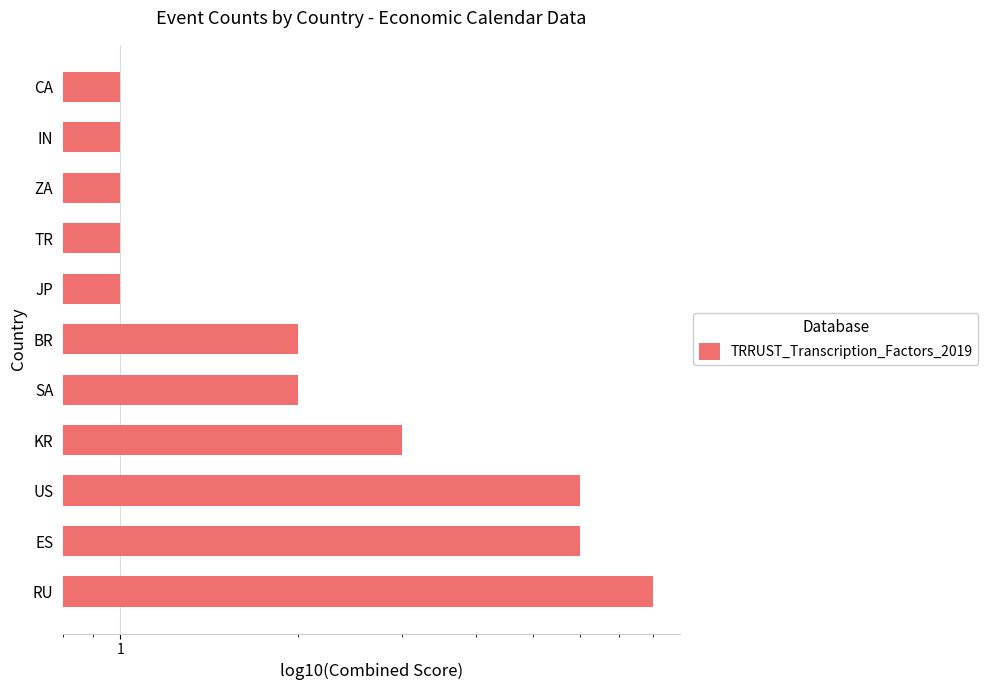

What is the approximate value at CA?

1